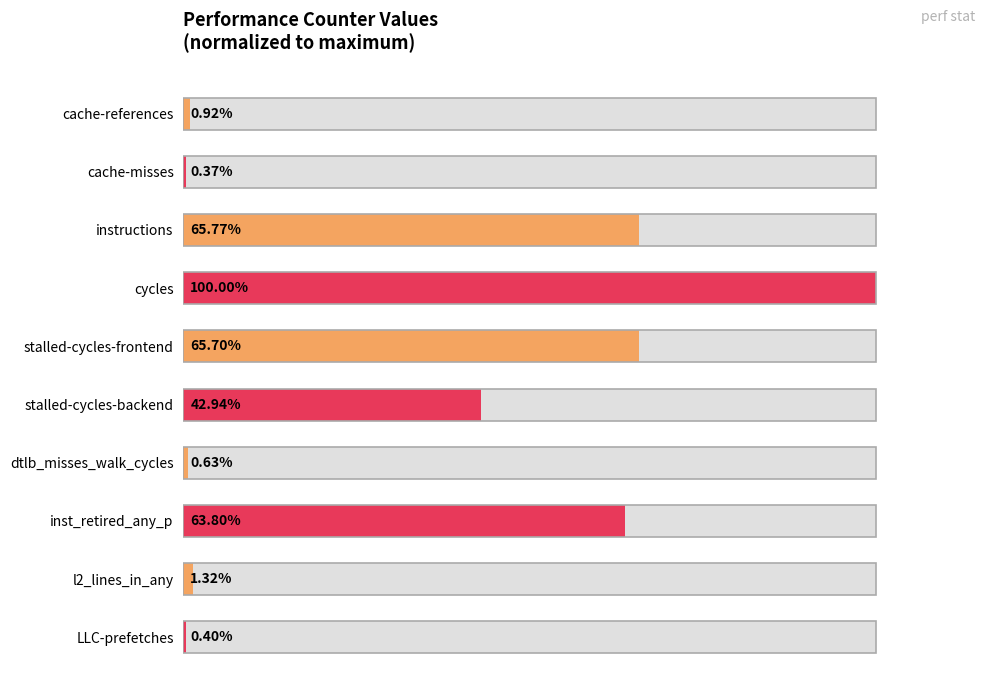

How many distinct data groups are displayed?

1